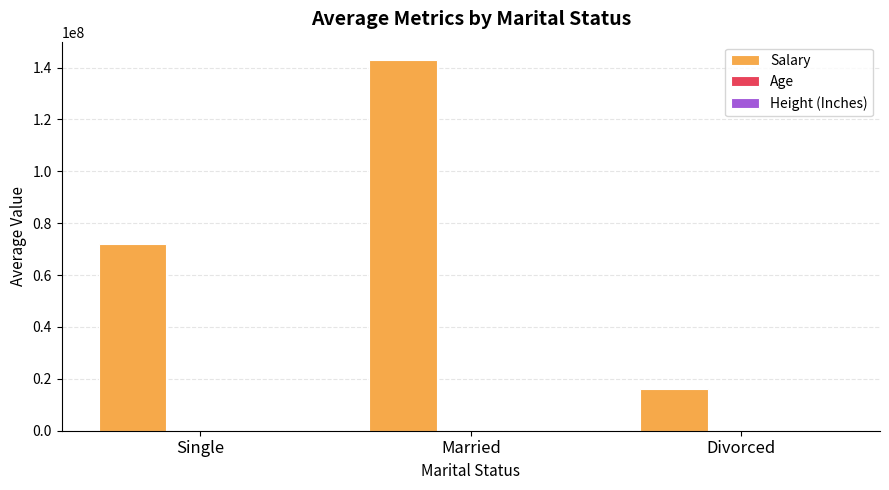

What value does the Salary series have at Married?

142838366.0